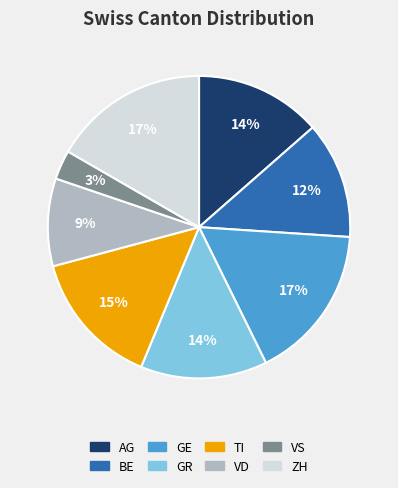

How many slices are in this pie chart?

8